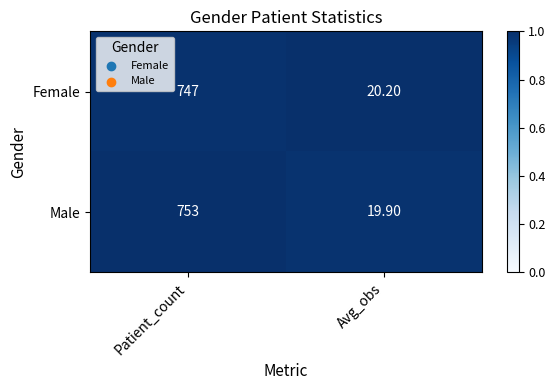

Which series has the largest total across all categories?

Male